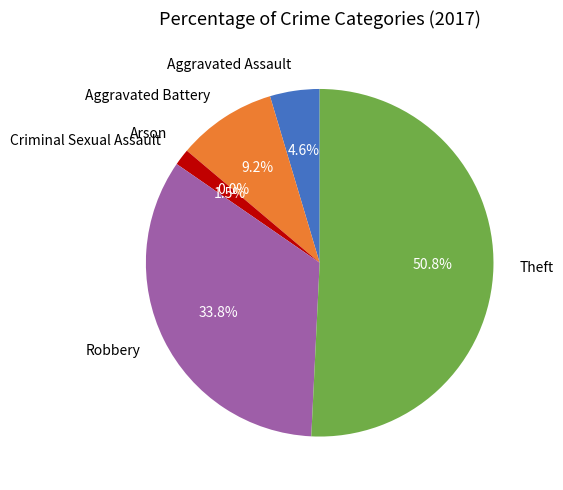

To the nearest percent, what is the difference between the Aggravated Assault and Arson slice percentages?

5%